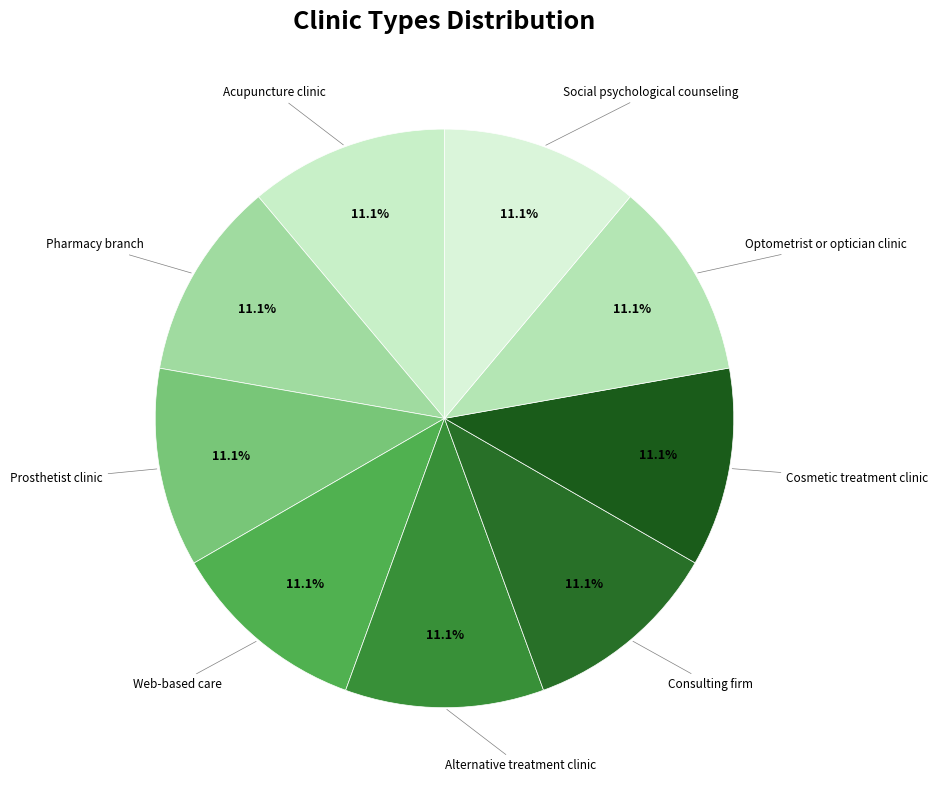

What portion of the pie excludes Alternative treatment clinic?

88.9%